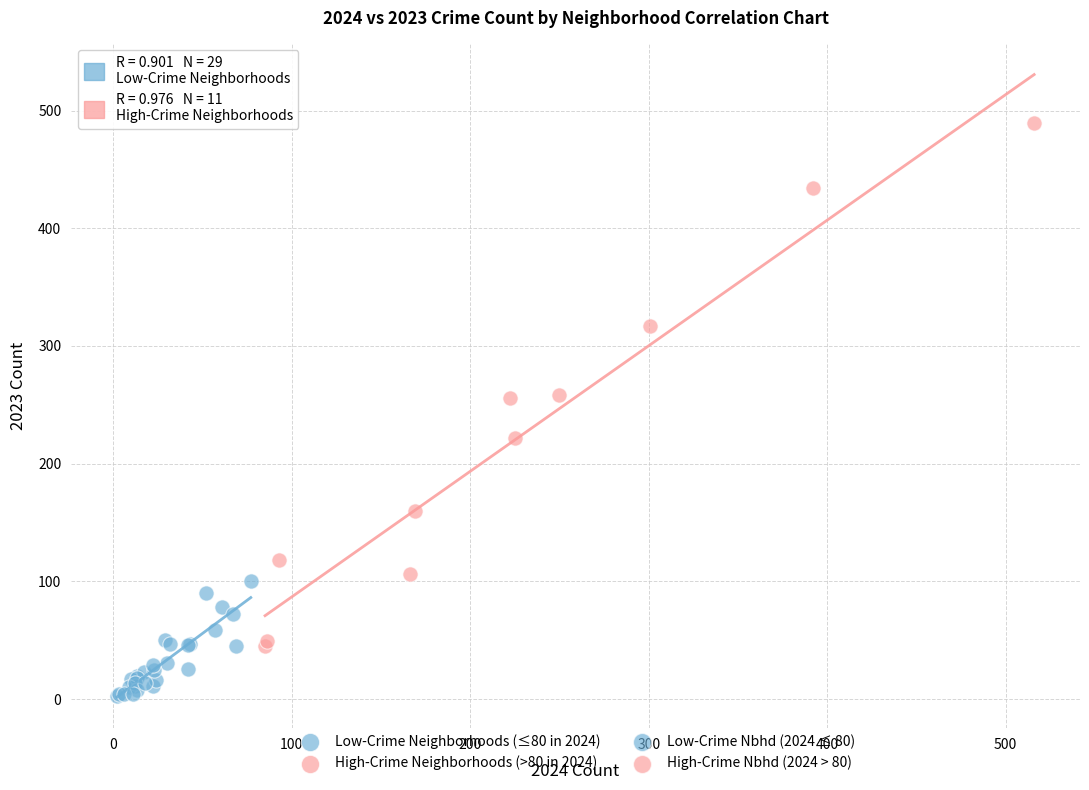

Which series has the widest spread of Y values?

High-Crime Neighborhoods (>80 in 2024)